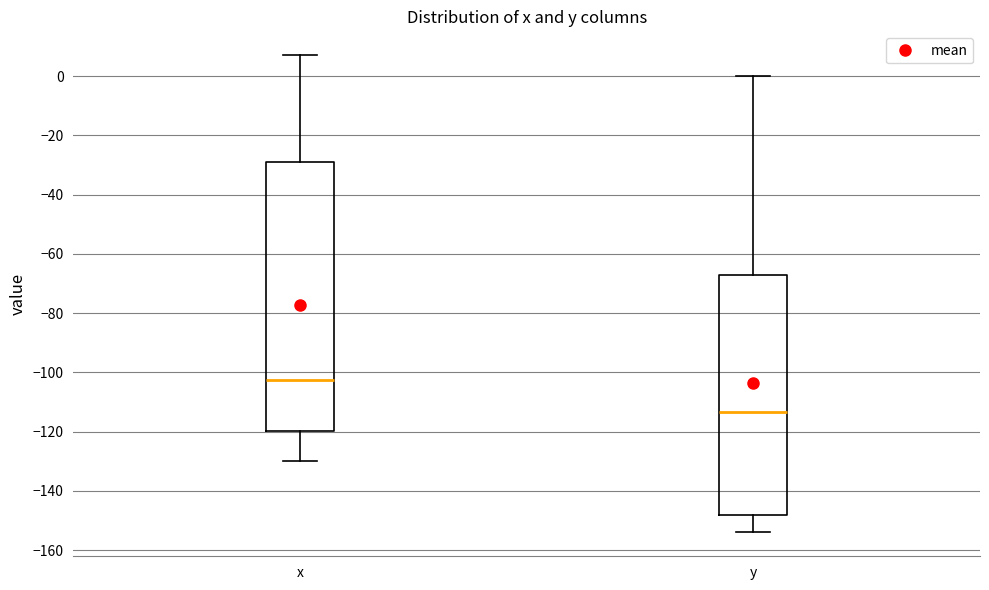

Which box is the tallest, from its lower edge to its upper edge?

x